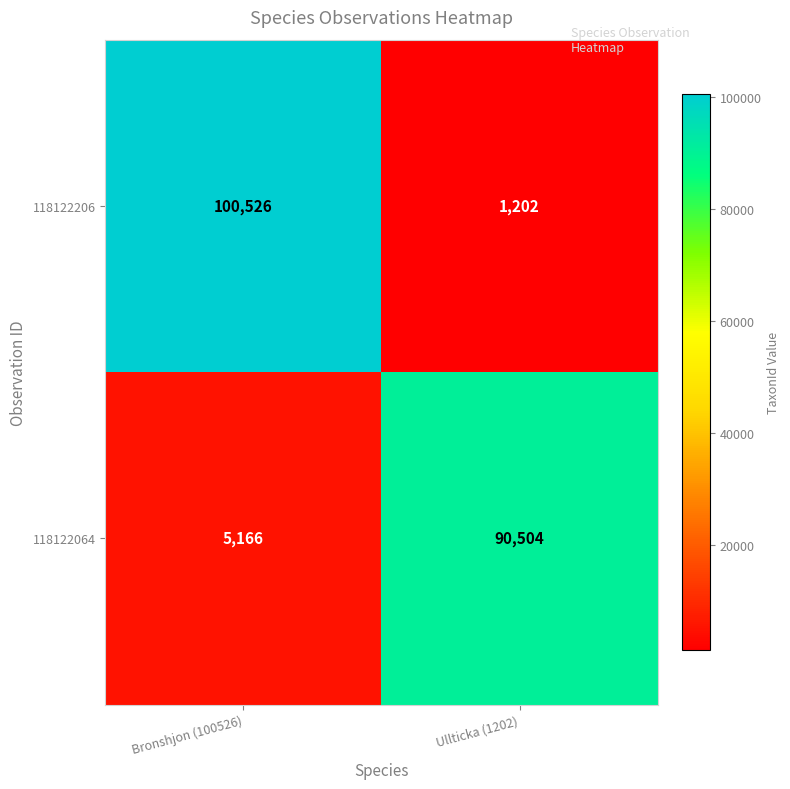

Rank the series at Bronshjon (100526) from highest to lowest value.

118122206, 118122064